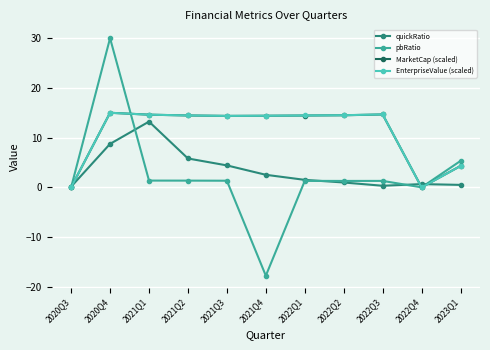

At which category is the sum across all series the highest?

2020Q4